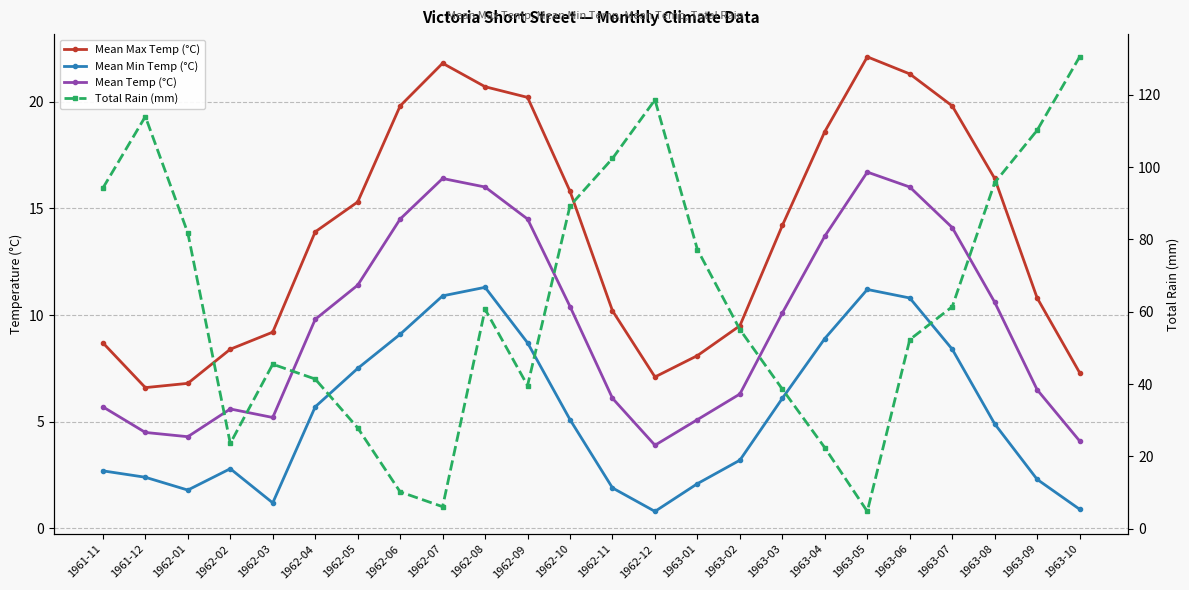

How many lines are shown in the chart?

4